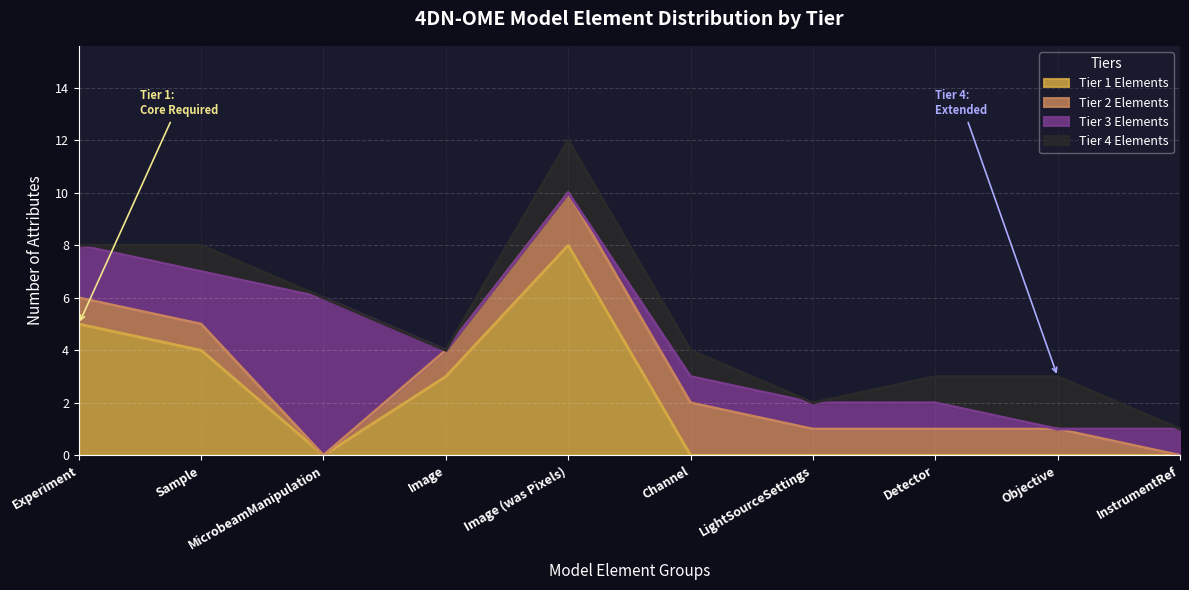

What is the highest value of the Tier 3 Elements series?

6